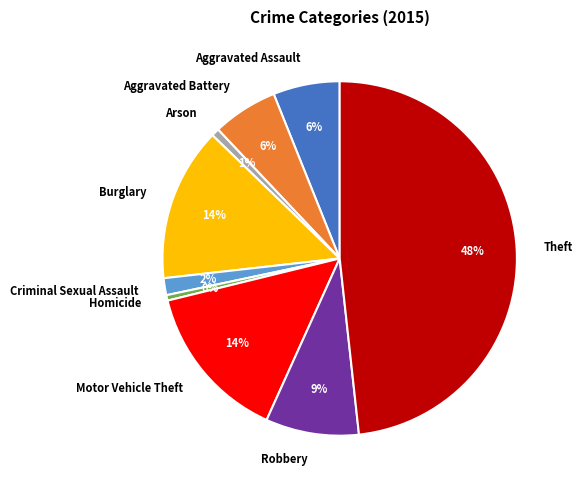

The Robbery slice represents 1% of the pie. True or false?

False